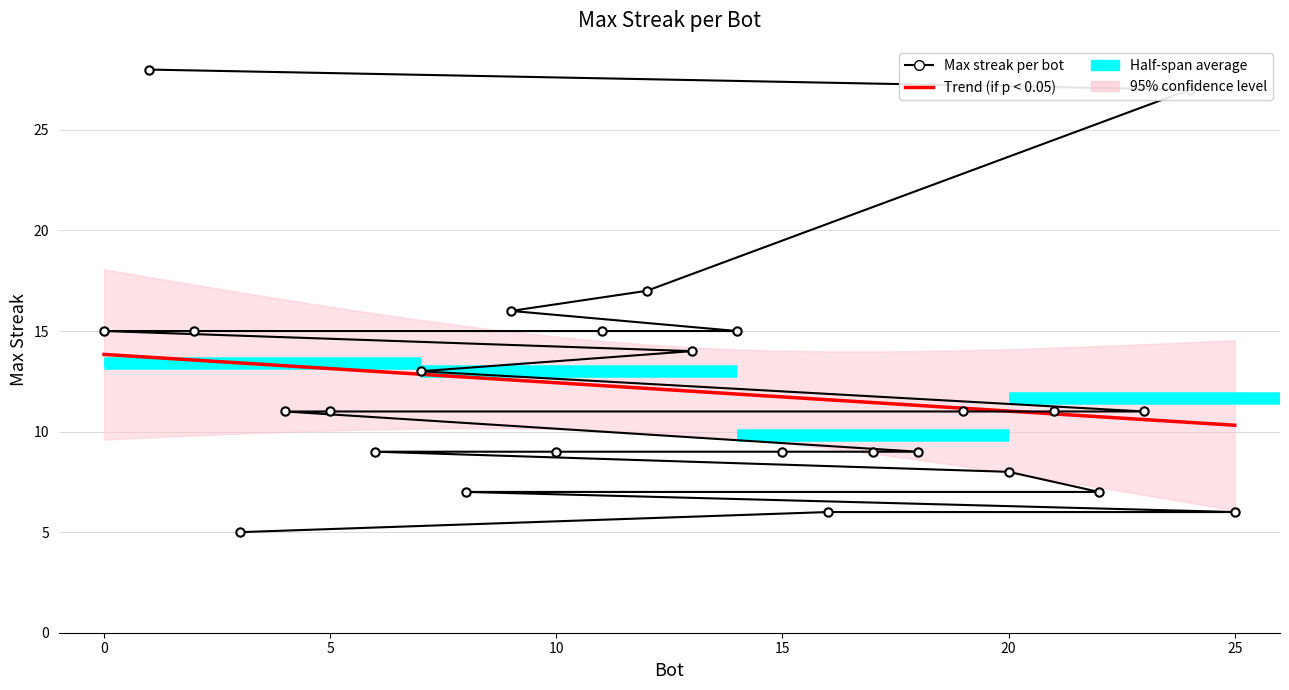

True or false: the data shows 27 at 24.

True